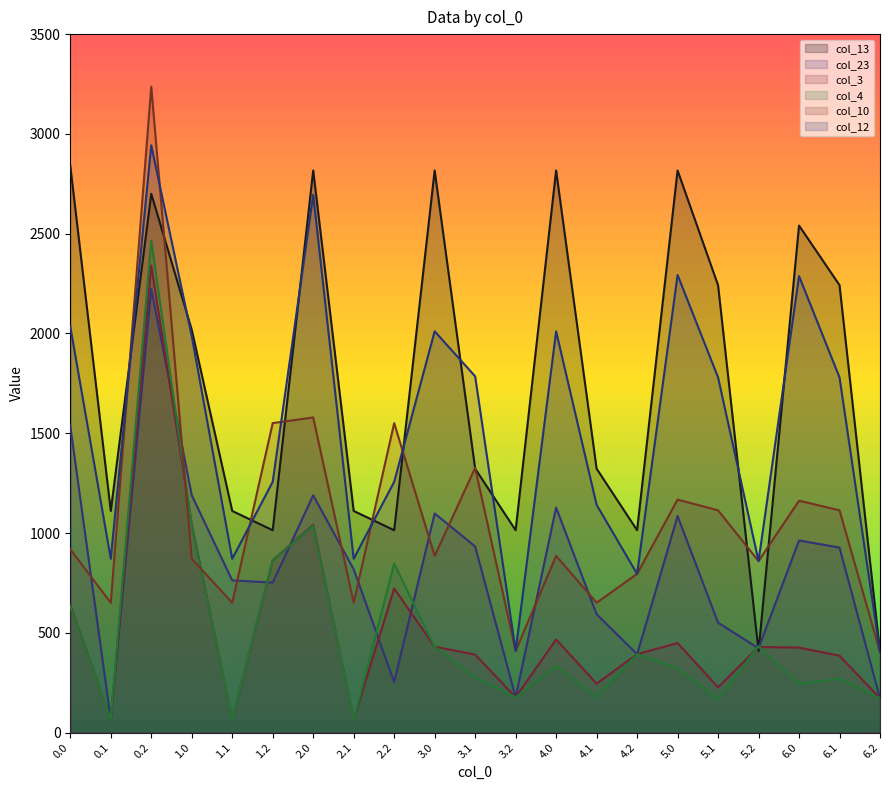

Which series has the widest spread of values?

col_10